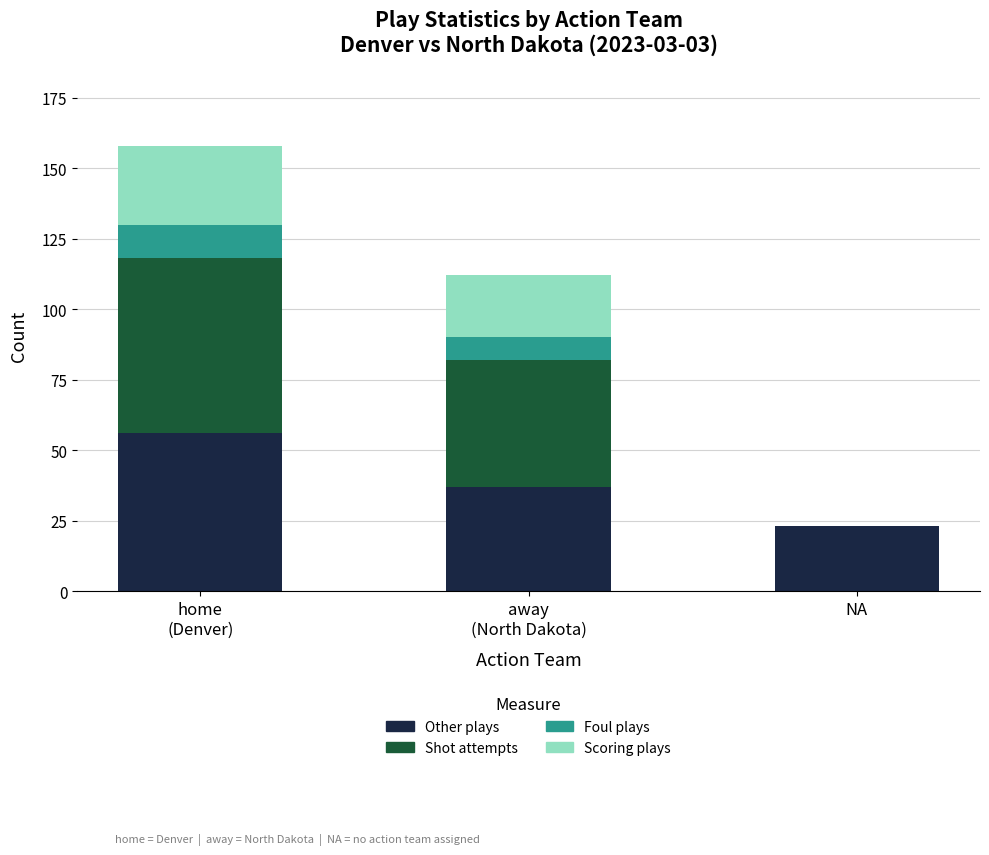

What is the total value across all series at NA?

23